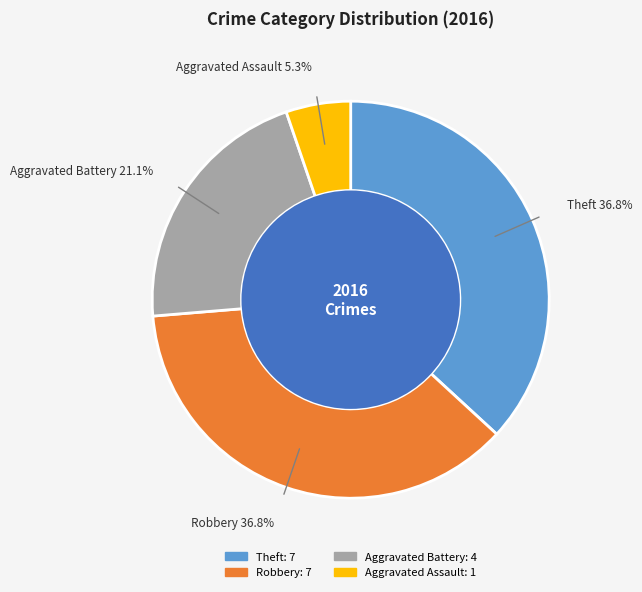

Is there any slice that represents more than half of the pie?

No